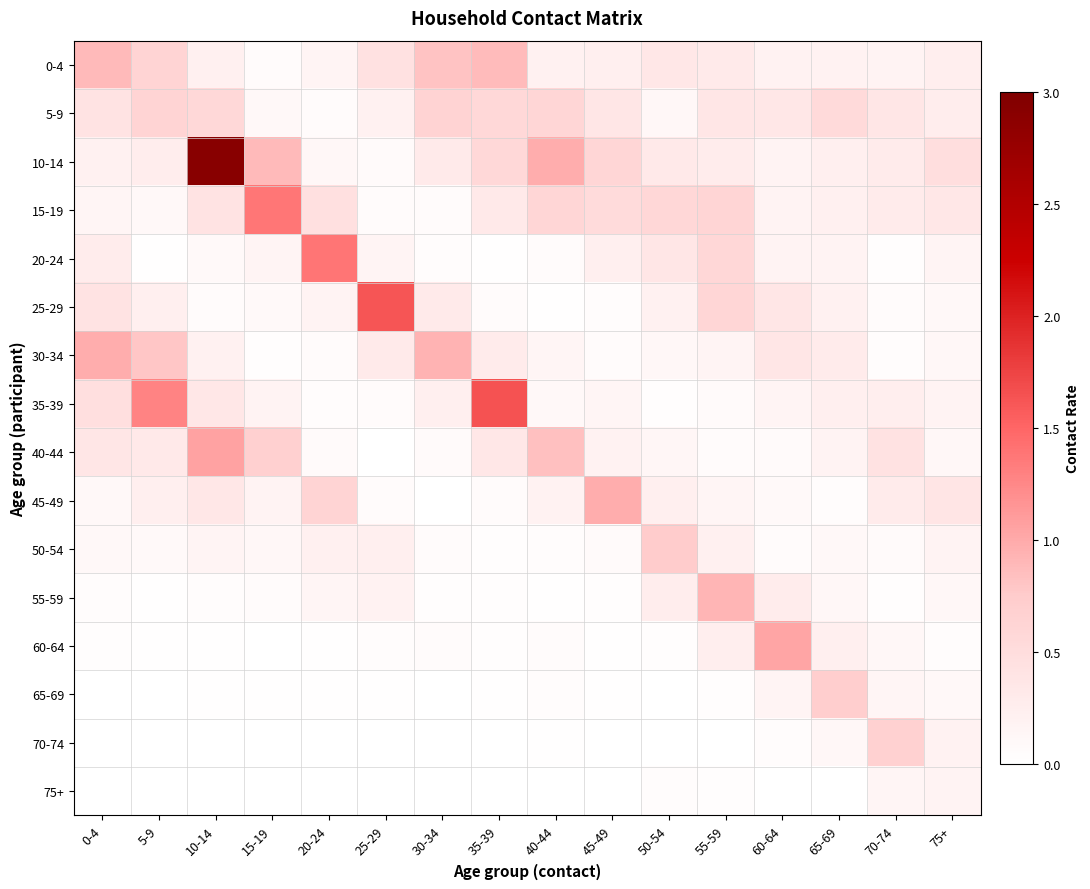

Reading left to right, list all the values displayed in this chart.

0-4: 0-4=0.9	5-9=0.6	10-14=0.2	15-19=0.1	20-24=0.2	25-29=0.4	30-34=0.8	35-39=0.9	40-44=0.2	45-49=0.2	50-54=0.3	55-59=0.3	60-64=0.2	65-69=0.2	70-74=0.2	75+=0.3
5-9: 0-4=0.4	5-9=0.6	10-14=0.6	15-19=0.1	20-24=0.1	25-29=0.2	30-34=0.6	35-39=0.6	40-44=0.6	45-49=0.4	50-54=0.1	55-59=0.4	60-64=0.4	65-69=0.5	70-74=0.4	75+=0.3
10-14: 0-4=0.2	5-9=0.3	10-14=2.9	15-19=0.9	20-24=0.1	25-29=0.1	30-34=0.3	35-39=0.6	40-44=1.0	45-49=0.6	50-54=0.3	55-59=0.3	60-64=0.2	65-69=0.2	70-74=0.3	75+=0.5
15-19: 0-4=0.1	5-9=0.1	10-14=0.4	15-19=1.4	20-24=0.5	25-29=0.1	30-34=0.1	35-39=0.3	40-44=0.6	45-49=0.5	50-54=0.6	55-59=0.6	60-64=0.2	65-69=0.2	70-74=0.3	75+=0.3
20-24: 0-4=0.3	5-9=0.0	10-14=0.1	15-19=0.2	20-24=1.4	25-29=0.2	30-34=0.0	35-39=0.0	40-44=0.1	45-49=0.2	50-54=0.4	55-59=0.6	60-64=0.2	65-69=0.2	70-74=0.0	75+=0.2
25-29: 0-4=0.4	5-9=0.2	10-14=0.0	15-19=0.1	20-24=0.2	25-29=1.6	30-34=0.3	35-39=0.1	40-44=0.0	45-49=0.0	50-54=0.2	55-59=0.6	60-64=0.4	65-69=0.2	70-74=0.1	75+=0.1
30-34: 0-4=1.0	5-9=0.8	10-14=0.2	15-19=0.0	20-24=0.1	25-29=0.3	30-34=0.9	35-39=0.3	40-44=0.1	45-49=0.1	50-54=0.1	55-59=0.2	60-64=0.4	65-69=0.3	70-74=0.0	75+=0.1
35-39: 0-4=0.5	5-9=1.3	10-14=0.4	15-19=0.2	20-24=0.0	25-29=0.0	30-34=0.2	35-39=1.6	40-44=0.1	45-49=0.1	50-54=0.0	55-59=0.1	60-64=0.2	65-69=0.2	70-74=0.2	75+=0.2
40-44: 0-4=0.4	5-9=0.3	10-14=1.1	15-19=0.7	20-24=0.1	25-29=0.0	30-34=0.1	35-39=0.3	40-44=0.8	45-49=0.2	50-54=0.1	55-59=0.1	60-64=0.1	65-69=0.2	70-74=0.4	75+=0.1
45-49: 0-4=0.1	5-9=0.2	10-14=0.4	15-19=0.2	20-24=0.6	25-29=0.1	30-34=0.0	35-39=0.1	40-44=0.2	45-49=1.0	50-54=0.2	55-59=0.2	60-64=0.1	65-69=0.0	70-74=0.3	75+=0.4
50-54: 0-4=0.1	5-9=0.1	10-14=0.2	15-19=0.1	20-24=0.2	25-29=0.2	30-34=0.1	35-39=0.0	40-44=0.0	45-49=0.1	50-54=0.7	55-59=0.2	60-64=0.1	65-69=0.1	70-74=0.1	75+=0.2
55-59: 0-4=0.0	5-9=0.0	10-14=0.0	15-19=0.1	20-24=0.1	25-29=0.2	30-34=0.0	35-39=0.0	40-44=0.0	45-49=0.0	50-54=0.3	55-59=0.9	60-64=0.3	65-69=0.1	70-74=0.0	75+=0.1
60-64: 0-4=0.0	5-9=0.0	10-14=0.0	15-19=0.0	20-24=0.0	25-29=0.0	30-34=0.1	35-39=0.0	40-44=0.0	45-49=0.0	50-54=0.0	55-59=0.3	60-64=1.0	65-69=0.2	70-74=0.1	75+=0.0
65-69: 0-4=0.0	5-9=0.0	10-14=0.0	15-19=0.0	20-24=0.0	25-29=0.0	30-34=0.0	35-39=0.0	40-44=0.0	45-49=0.0	50-54=0.0	55-59=0.0	60-64=0.2	65-69=0.7	70-74=0.2	75+=0.1
70-74: 0-4=0.0	5-9=0.0	10-14=0.0	15-19=0.0	20-24=0.0	25-29=0.0	30-34=0.0	35-39=0.0	40-44=0.0	45-49=0.0	50-54=0.0	55-59=0.0	60-64=0.0	65-69=0.1	70-74=0.7	75+=0.2
75+: 0-4=0.0	5-9=0.0	10-14=0.0	15-19=0.0	20-24=0.0	25-29=0.0	30-34=0.0	35-39=0.0	40-44=0.0	45-49=0.0	50-54=0.0	55-59=0.0	60-64=0.0	65-69=0.0	70-74=0.2	75+=0.2